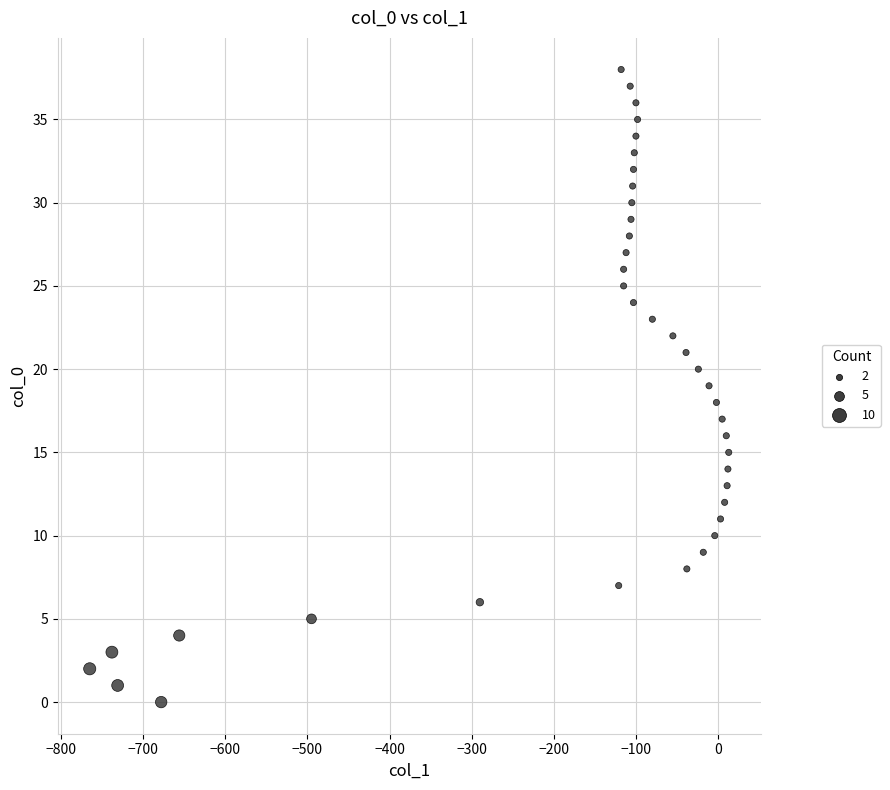

What is the range of X values (max minus min)?

778